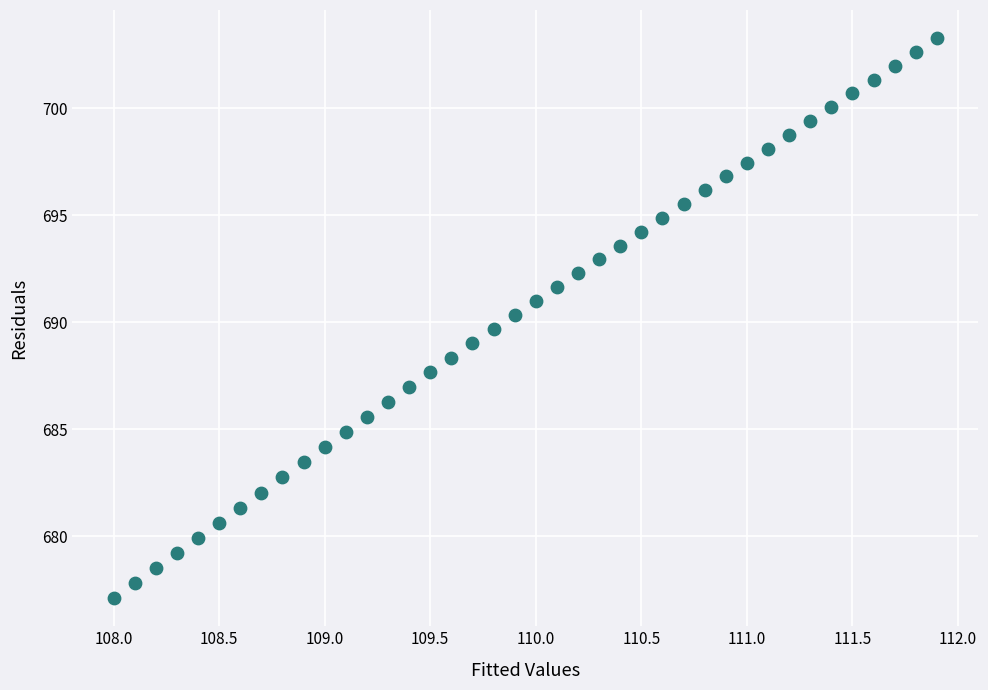

What is the range of X values (max minus min)?

3.9